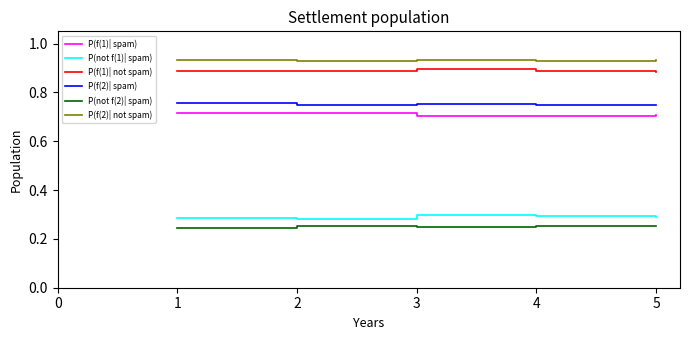

True or false: P(f(2)| not spam) and P(not f(2)| spam) cross at least once.

False